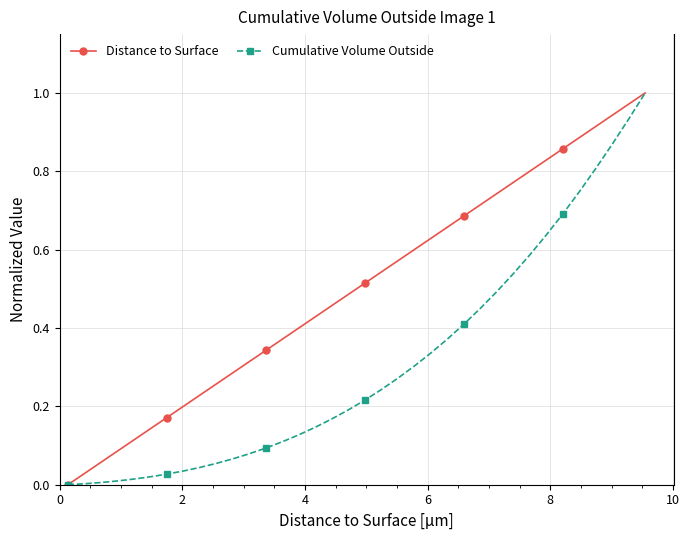

Which series has the largest total across all categories?

Distance to Surface